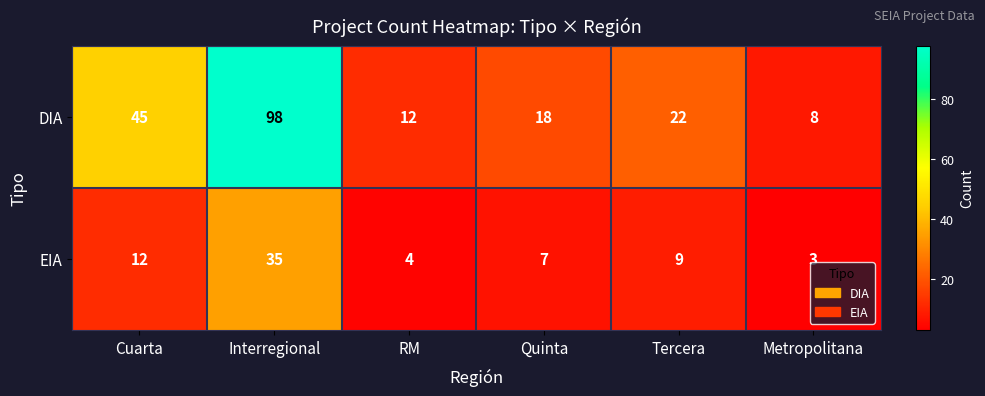

Which series has the largest range (max minus min)?

DIA